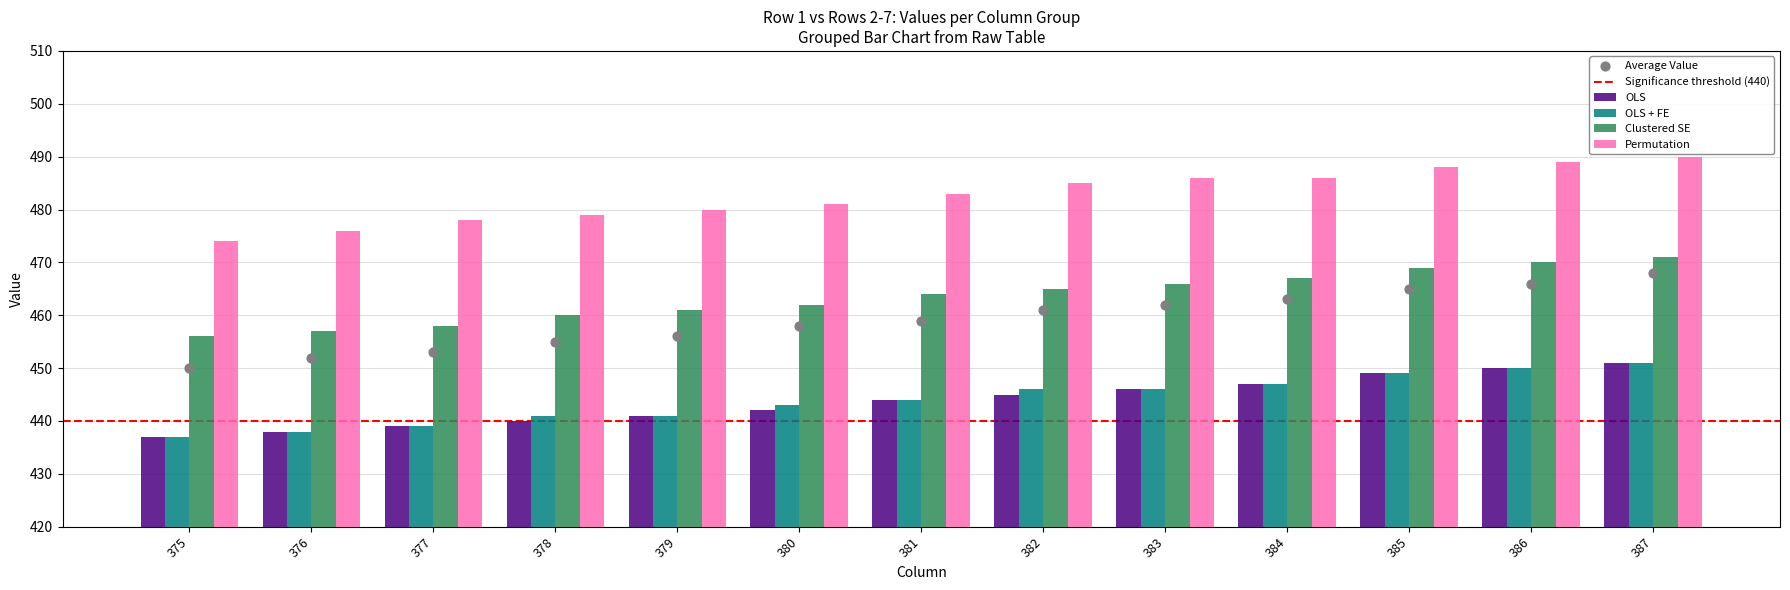

What are all the series names shown in the legend?

OLS, OLS + FE, Clustered SE, Permutation